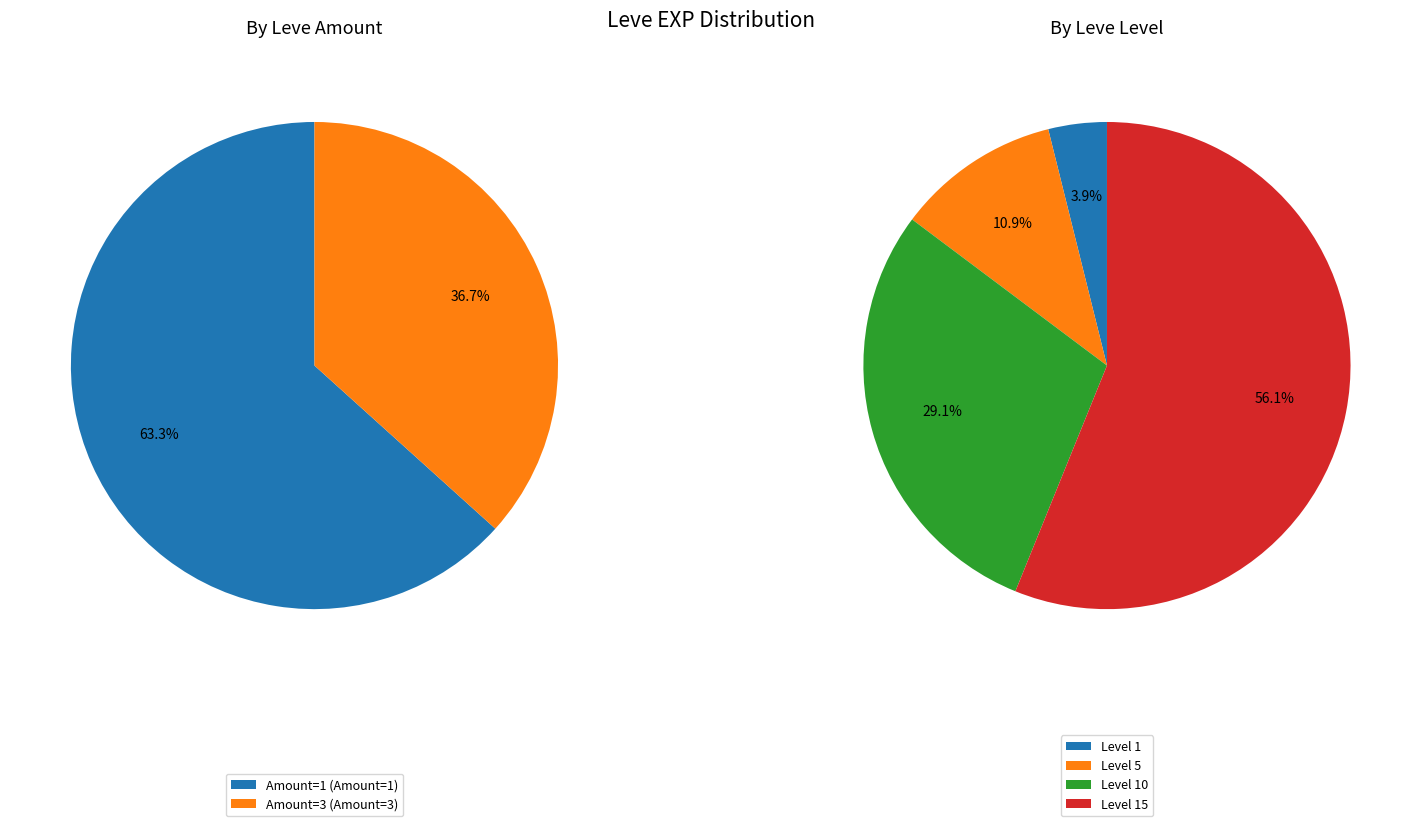

What is the largest slice in the pie chart?

15